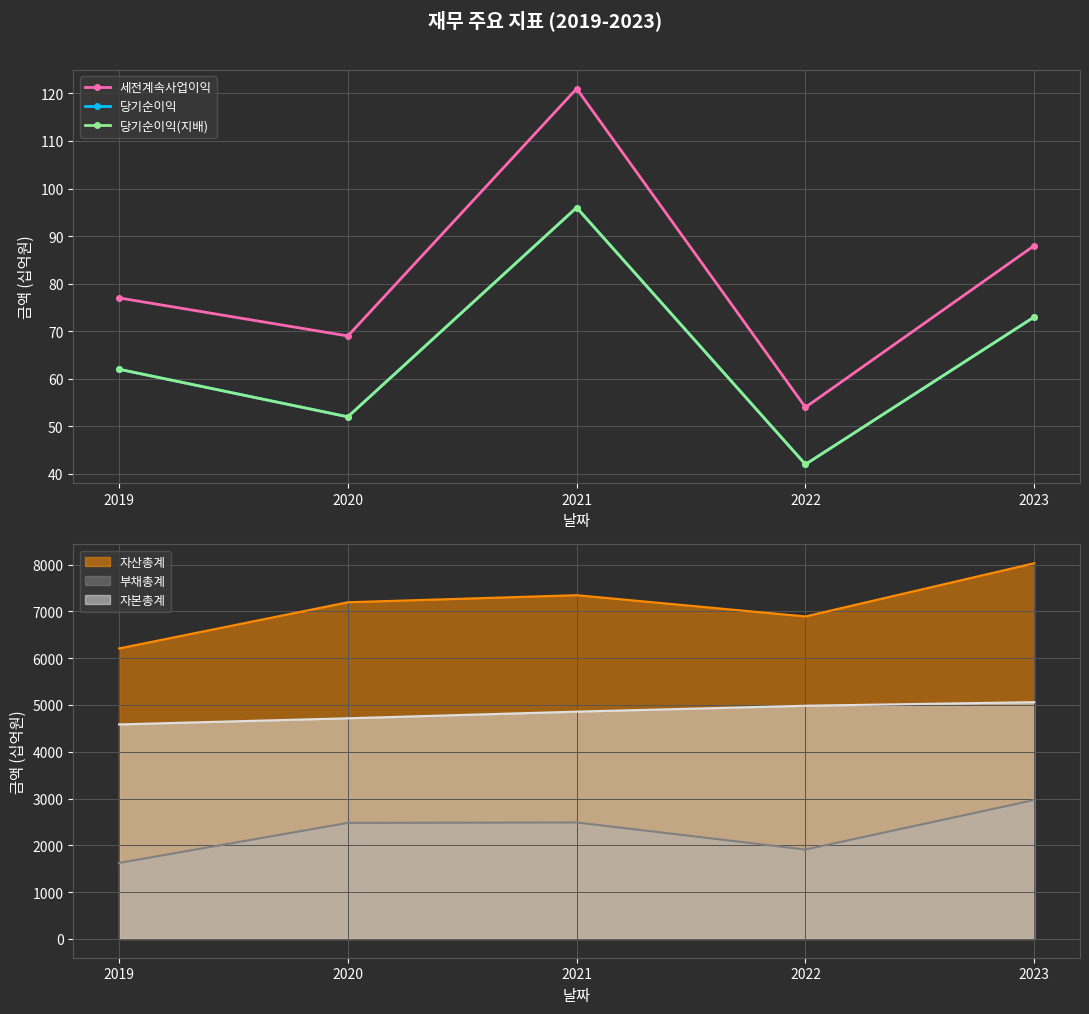

Which category has the highest value in the 자산총계 series?

2023